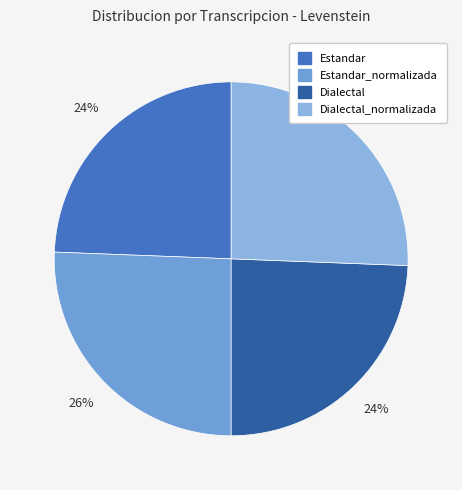

How many slices are in this pie chart?

4